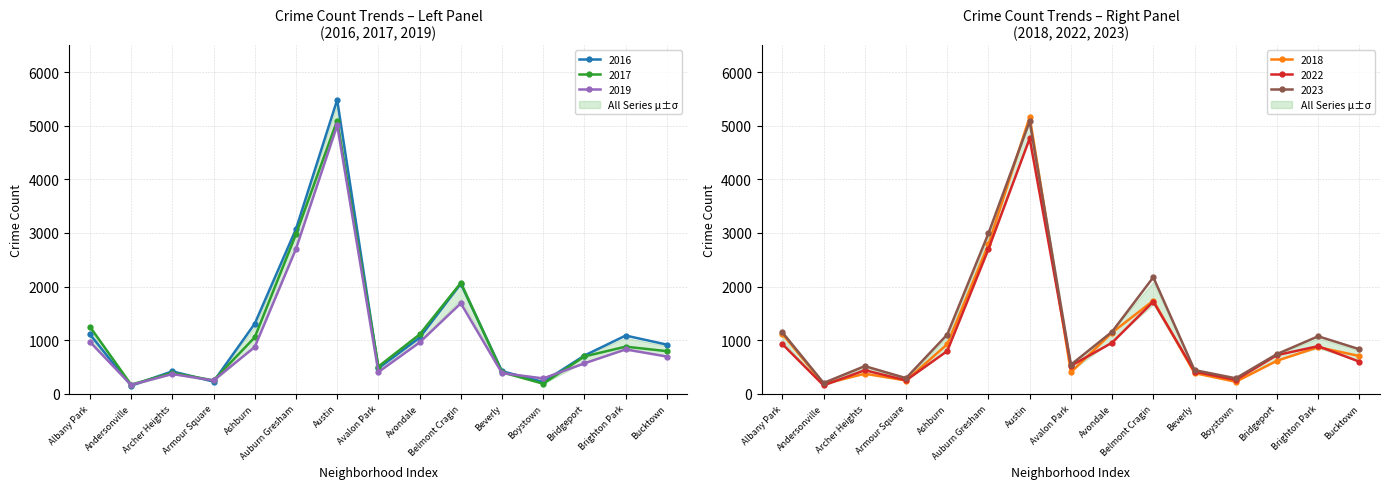

True or false: 2022 has a value of 722 at Bridgeport.

True